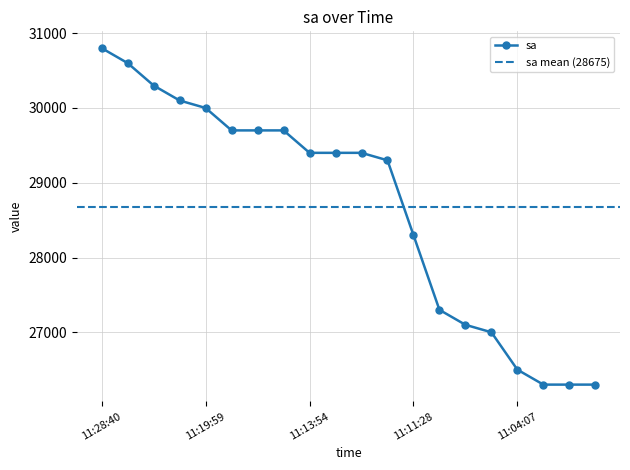

What is the sum of the values at 11:10:12 and 11:16:08?

57000